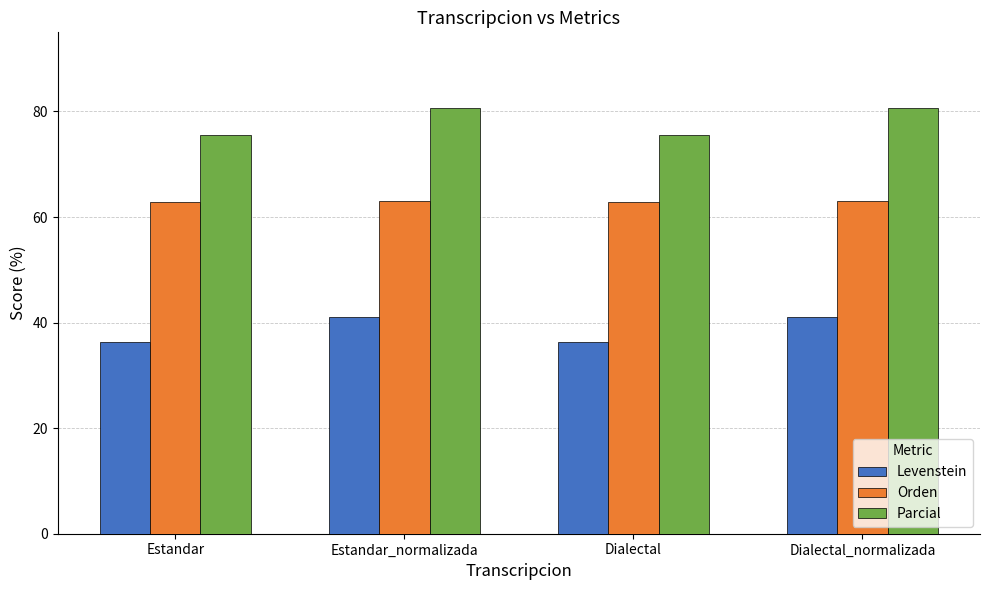

Is it true that Orden equals 21.6 at Estandar?

False